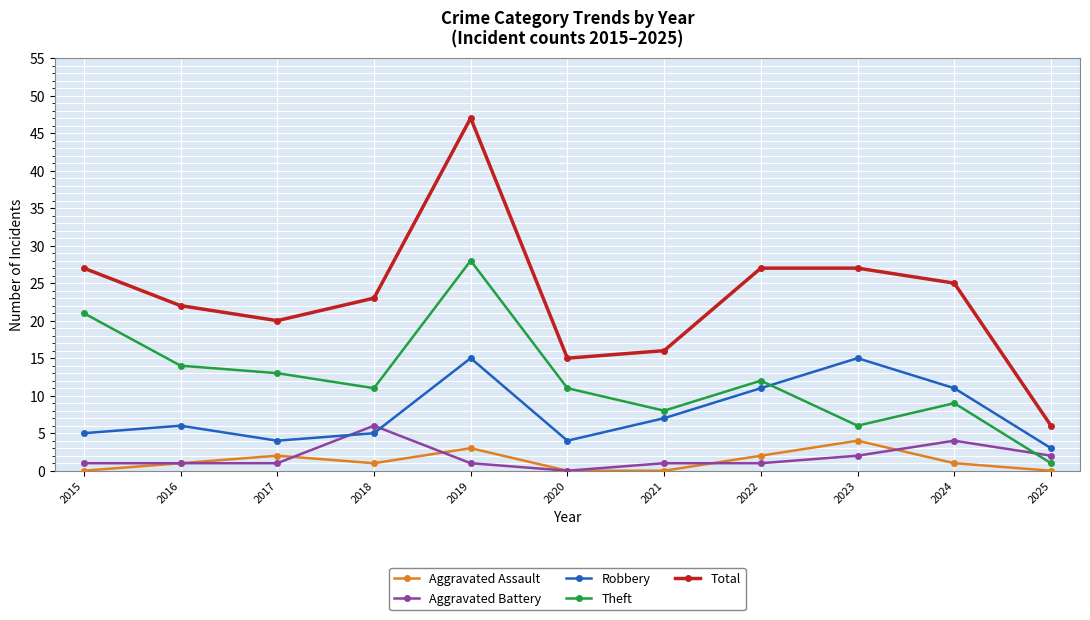

At which label does Total reach its peak?

2019